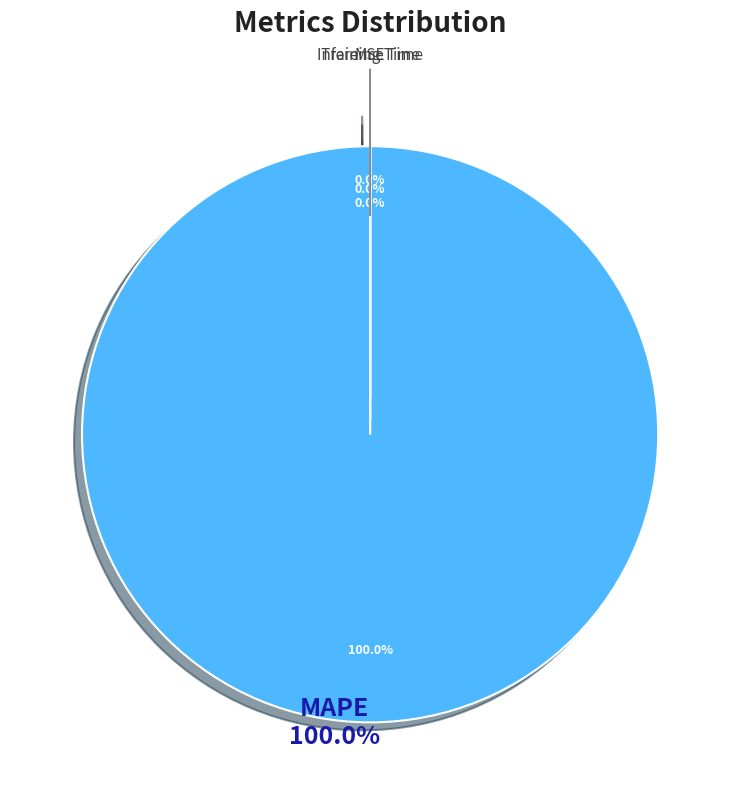

True or false: Inference Time accounts for 0% of the total.

True